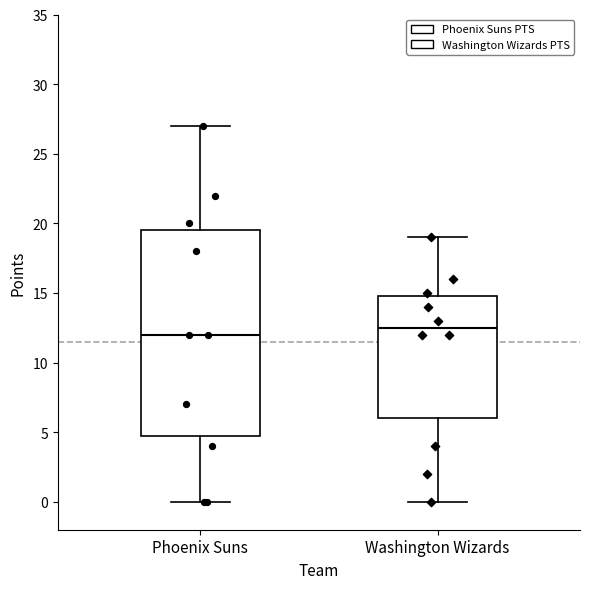

Reading left to right, read every box against the y-axis: the position of its median line, the range the box covers, and the ends of its whiskers. The values are not printed on the chart, so give them approximately, as read against the axis.

Phoenix Suns: median 12.0, box 5.0 to 19.5, whiskers 0.0 to 27.0
Washington Wizards: median 12.5, box 6.0 to 15.0, whiskers 0.0 to 19.0